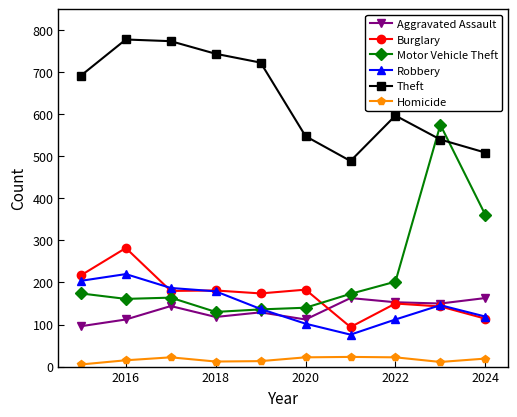

What are all the series names shown in the legend?

Aggravated Assault, Burglary, Motor Vehicle Theft, Robbery, Theft, Homicide